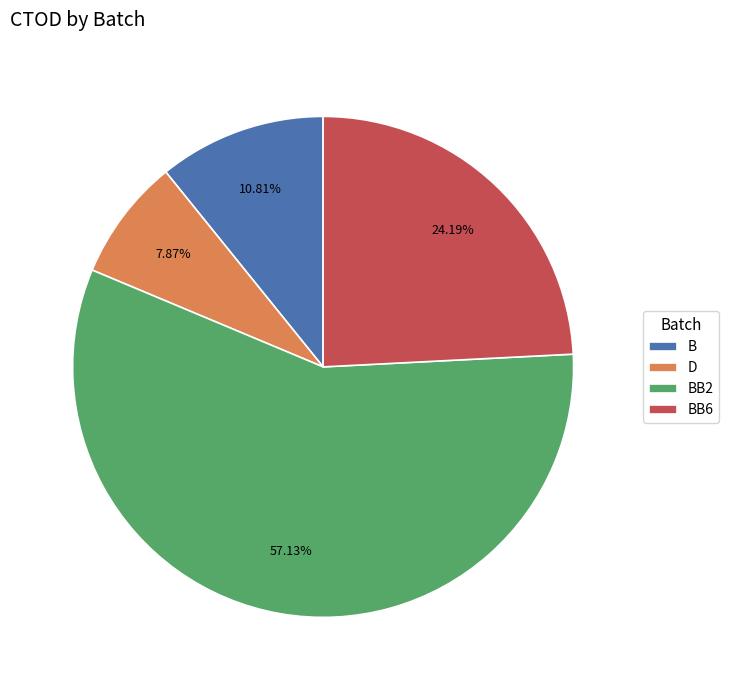

How many segments does this pie chart have?

4